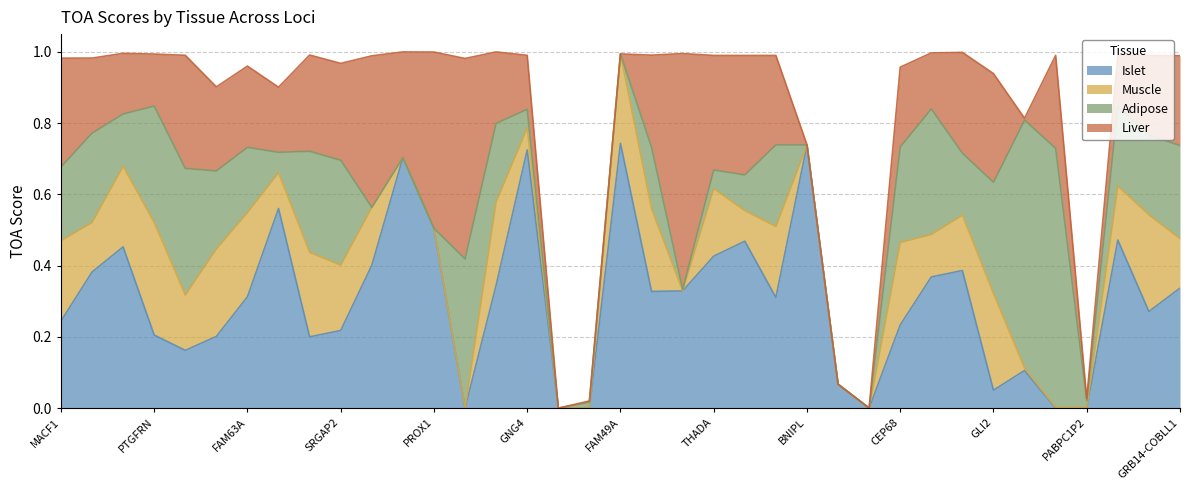

What is the value of the Muscle point at the 20th from the left?

0.2